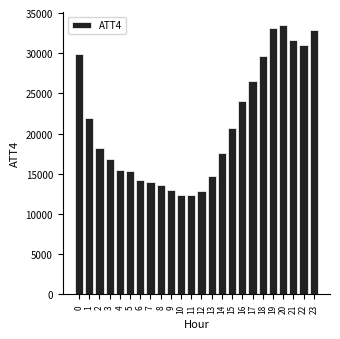

What is the difference between the maximum and minimum values?

21200